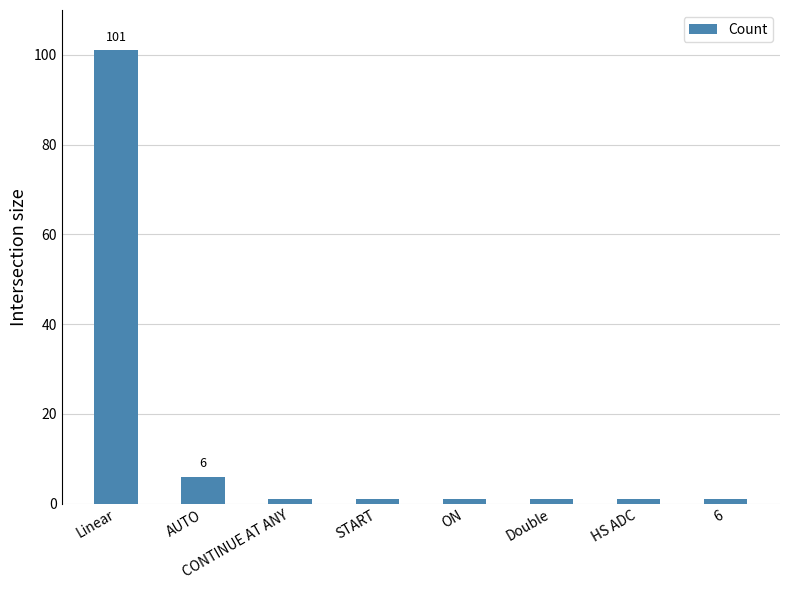

True or false: the data shows 11 at AUTO.

False